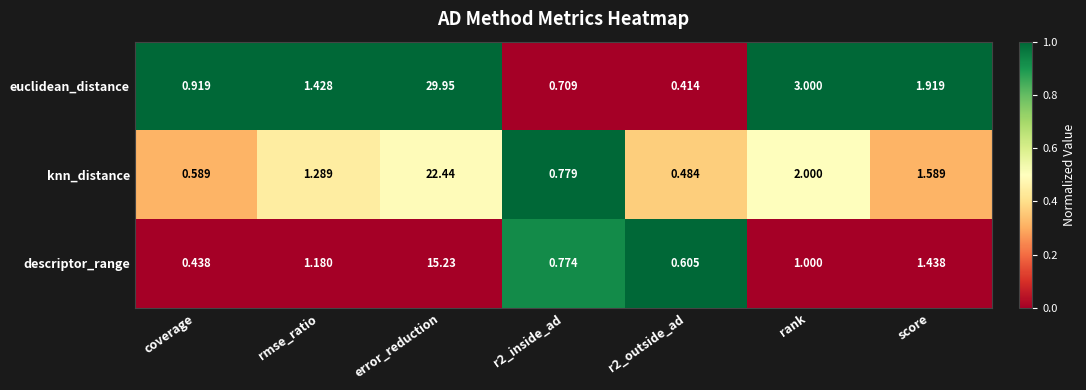

Rank the series at coverage from highest to lowest value.

euclidean_distance, knn_distance, descriptor_range